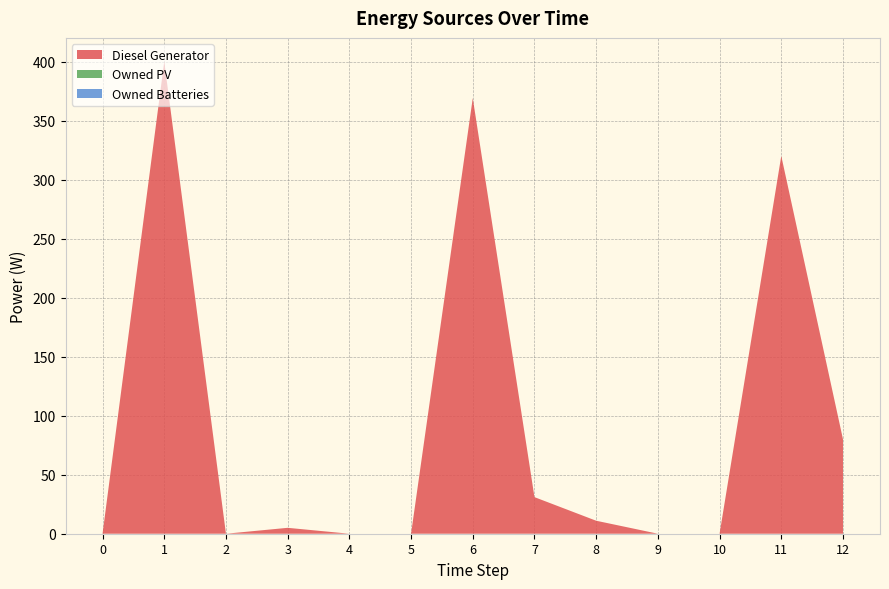

Reading left to right, extract all data points from this chart.

Diesel Generator: 0	400	0	5	0	0	369	31	11	0	0	320	80
Owned PV: 0	0	0	0	0	0	0	0	0	0	0	0	0
Owned Batteries: 0	0	0	0	0	0	0	0	0	0	0	0	0